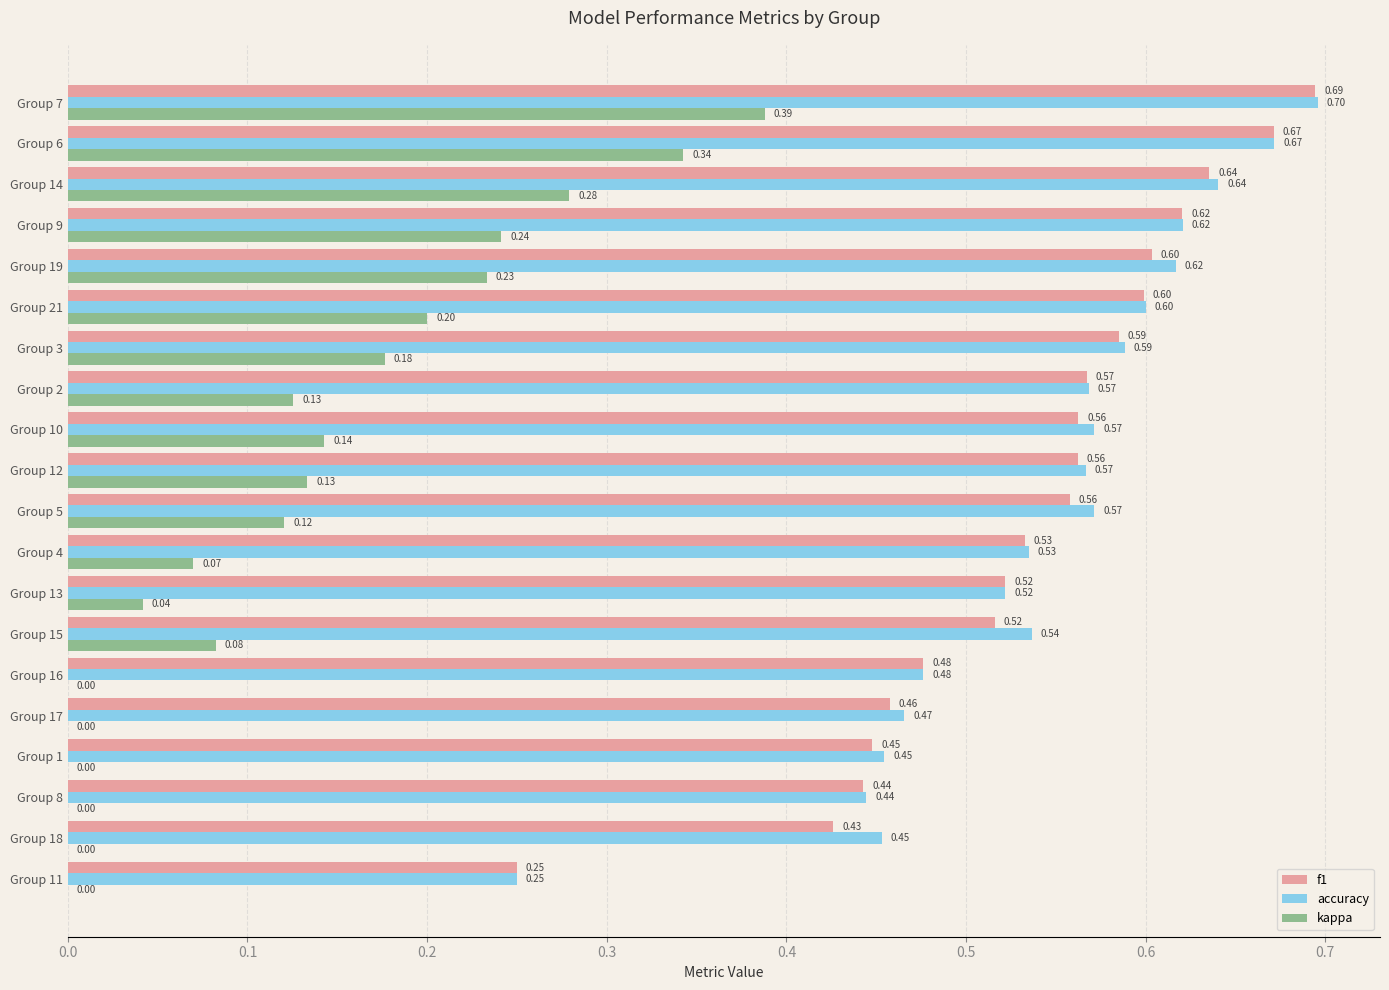

What is the total value across all series at Group 8?

0.9